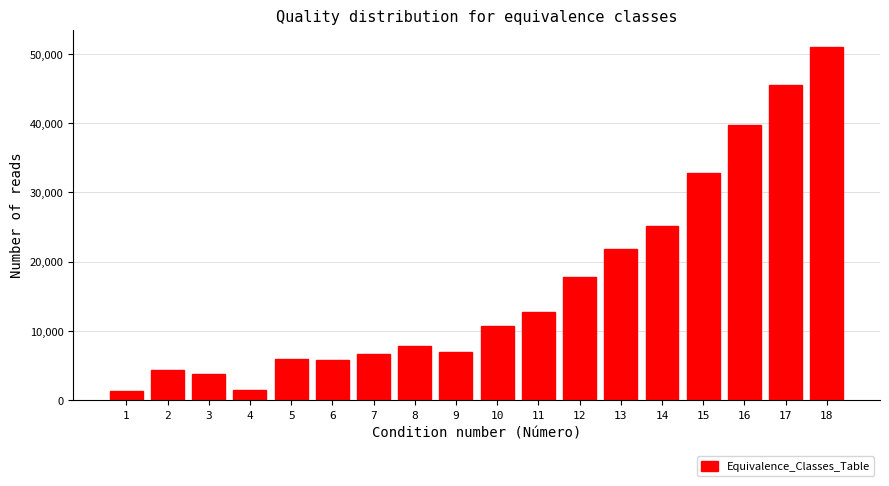

Approximately how many times larger is the value at 10 compared to 2?

2.5